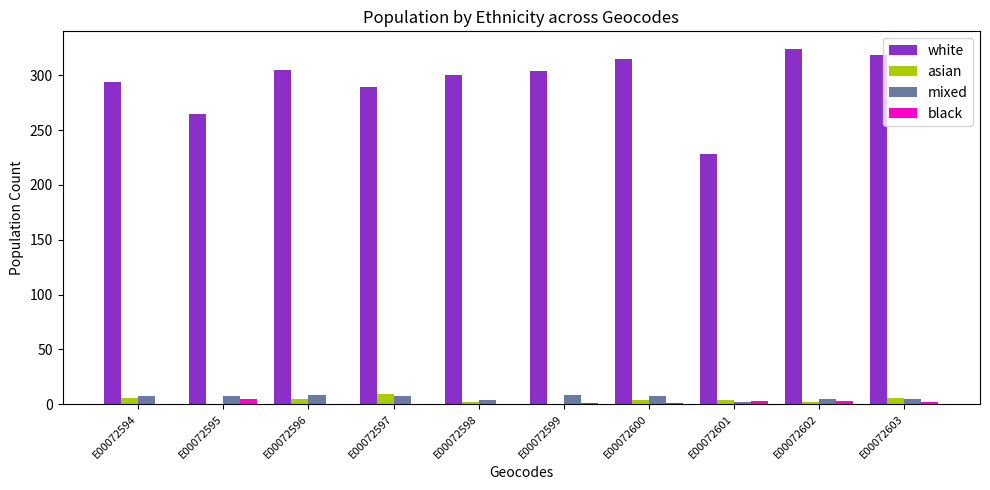

Is the value of black at E00072598 greater than the value of asian at E00072597?

No